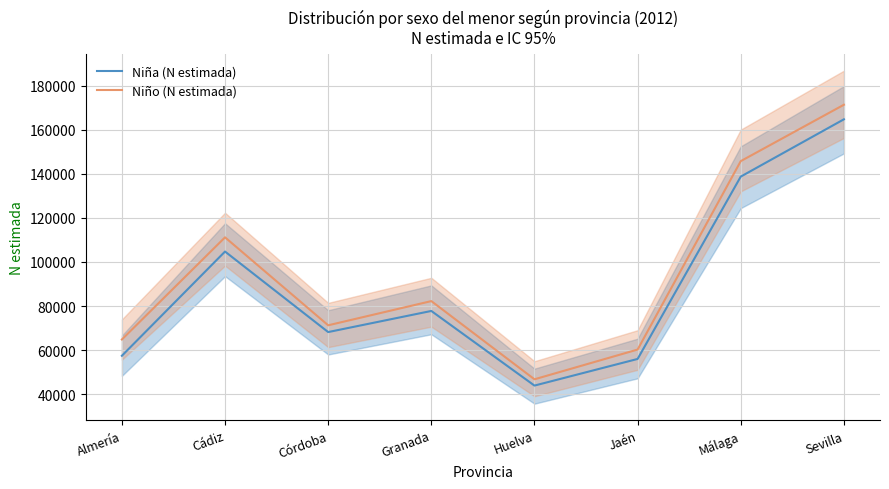

Reading left to right, transcribe all the data shown in this chart.

Niña (N estimada): Almería=57427	Cádiz=104713	Córdoba=68178	Granada=77761	Huelva=43901	Jaén=55985	Málaga=138718	Sevilla=164708
Niño (N estimada): Almería=64809	Cádiz=111159	Córdoba=71254	Granada=82234	Huelva=46752	Jaén=60245	Málaga=145739	Sevilla=171315